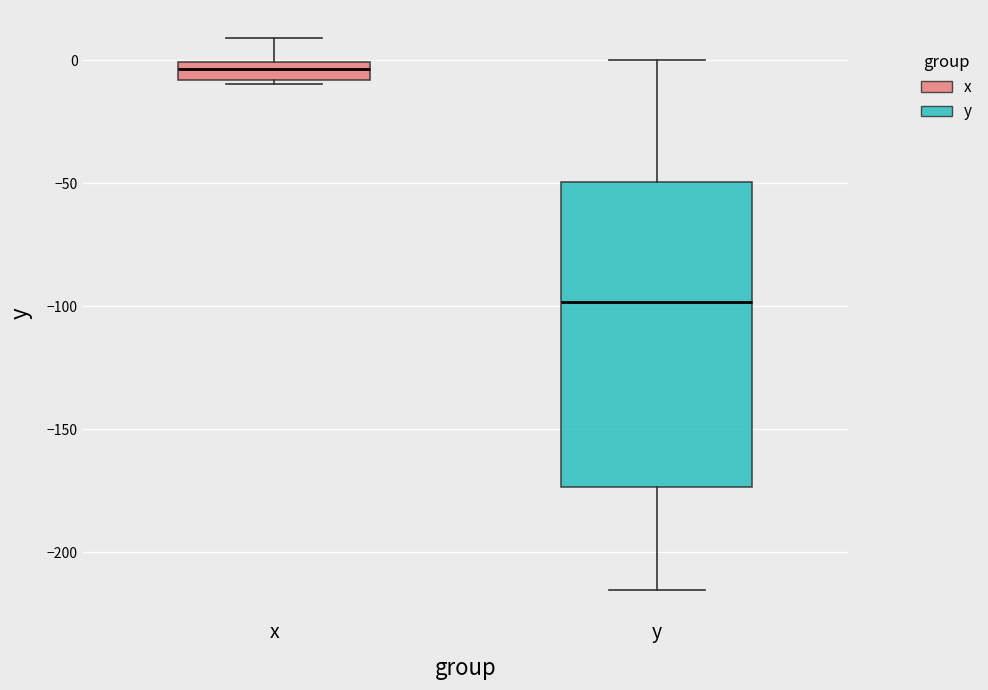

Which box has the highest median line?

x